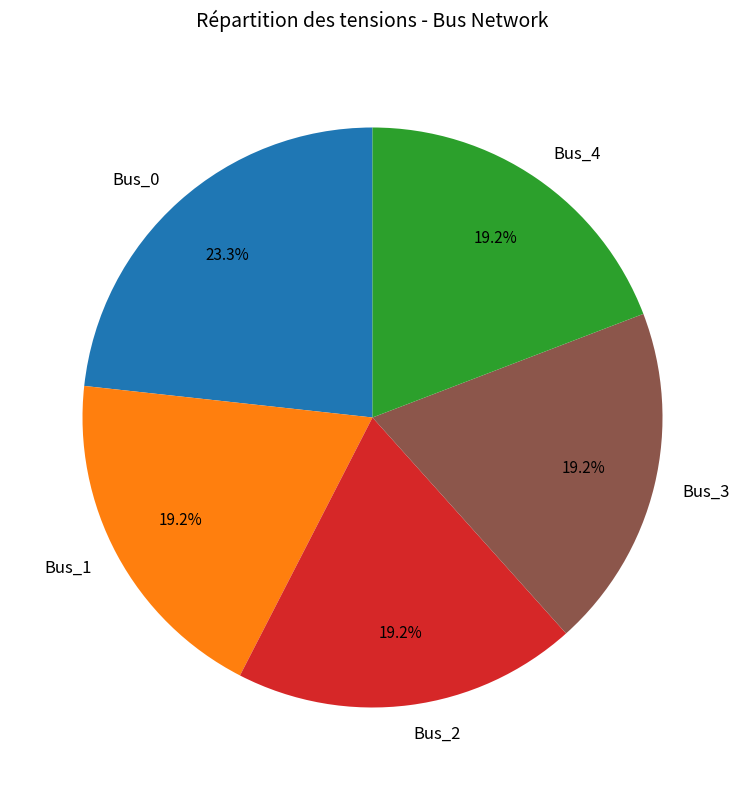

Count the number of slices in the pie.

5